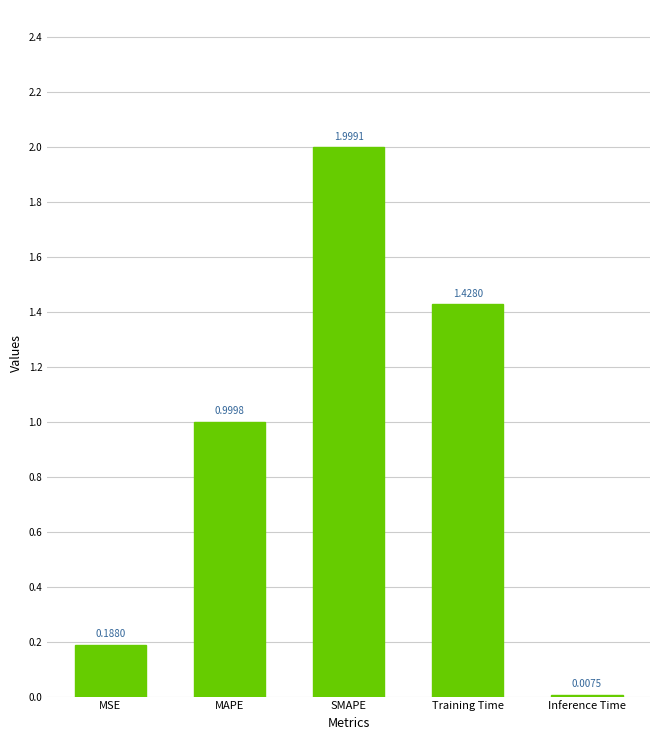

Which has a higher value, Inference Time or MSE?

MSE